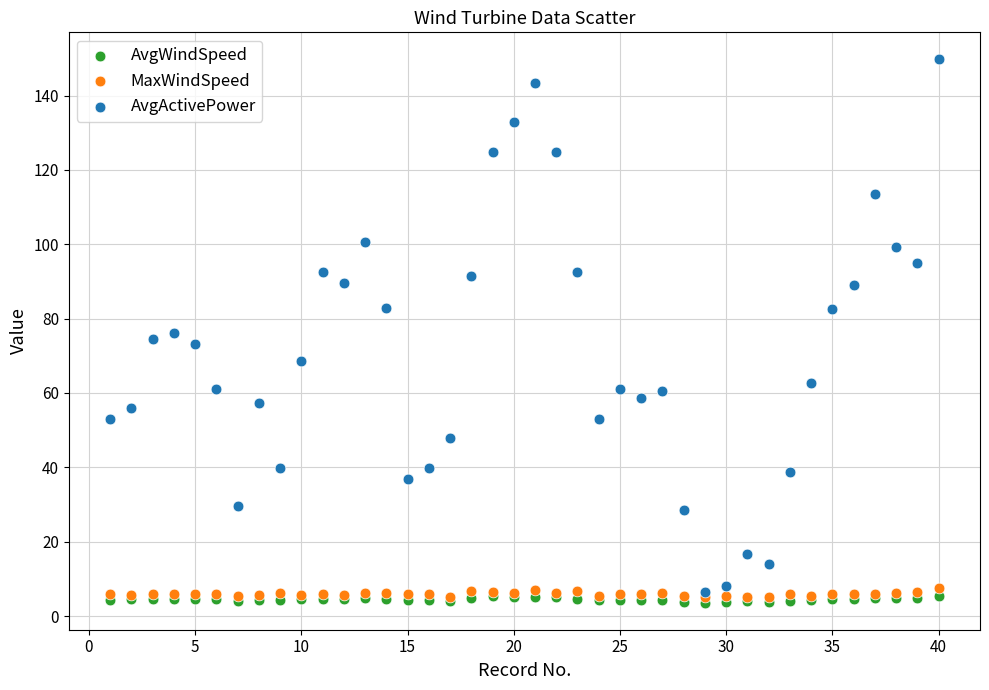

In the AvgActivePower series, what Y value is closest to 78?

76.1